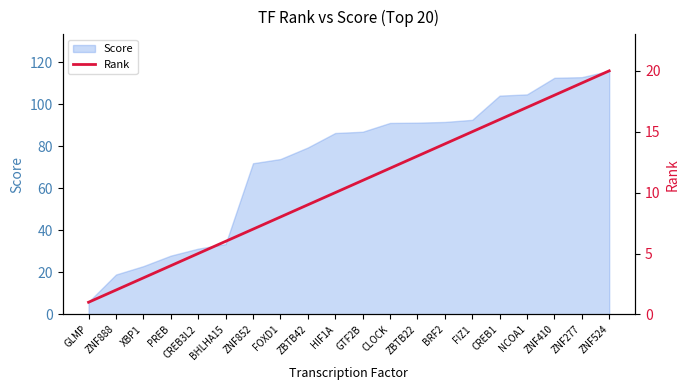

What position from the left is ZNF888?

2